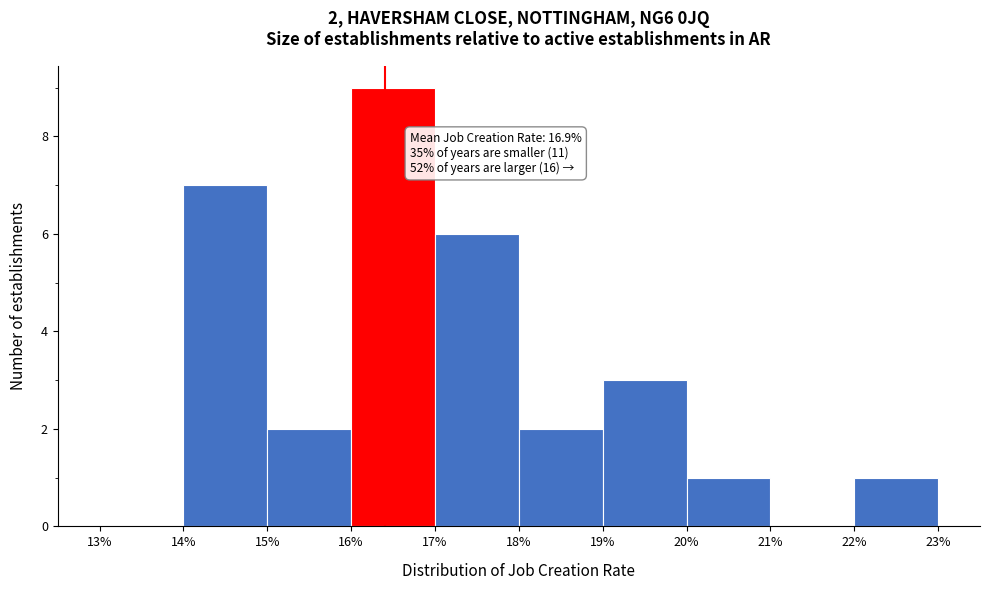

Over which range of the x-axis is the bar tallest?

16% to 17%